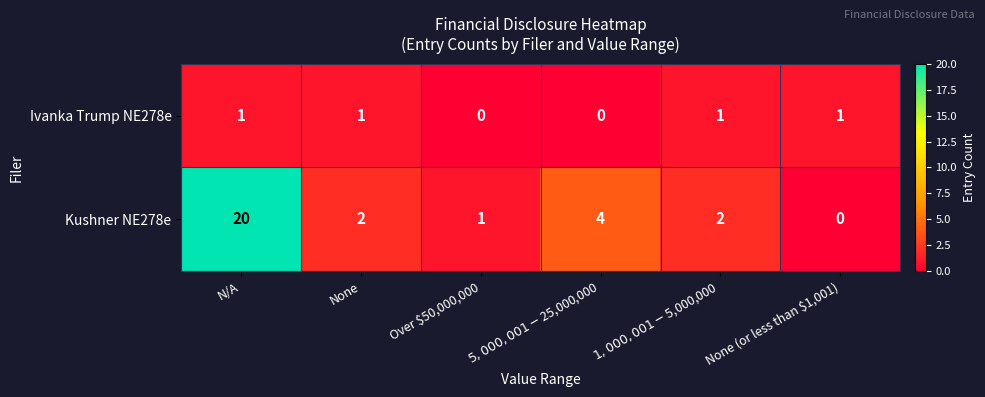

Which series has the largest total across all categories?

Kushner NE278e